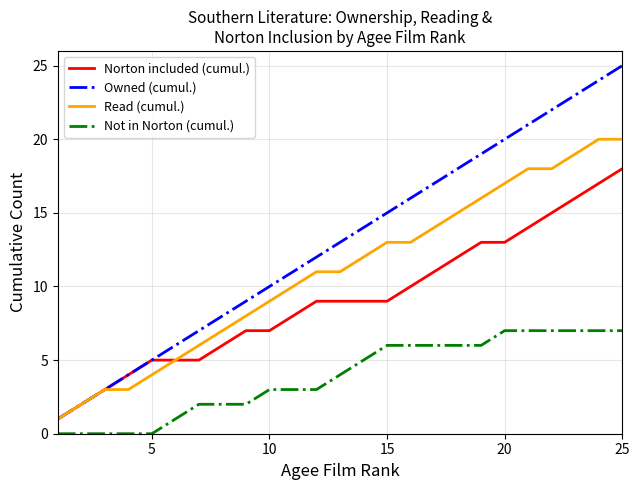

Which series has the largest total across all categories?

Owned (cumul.)